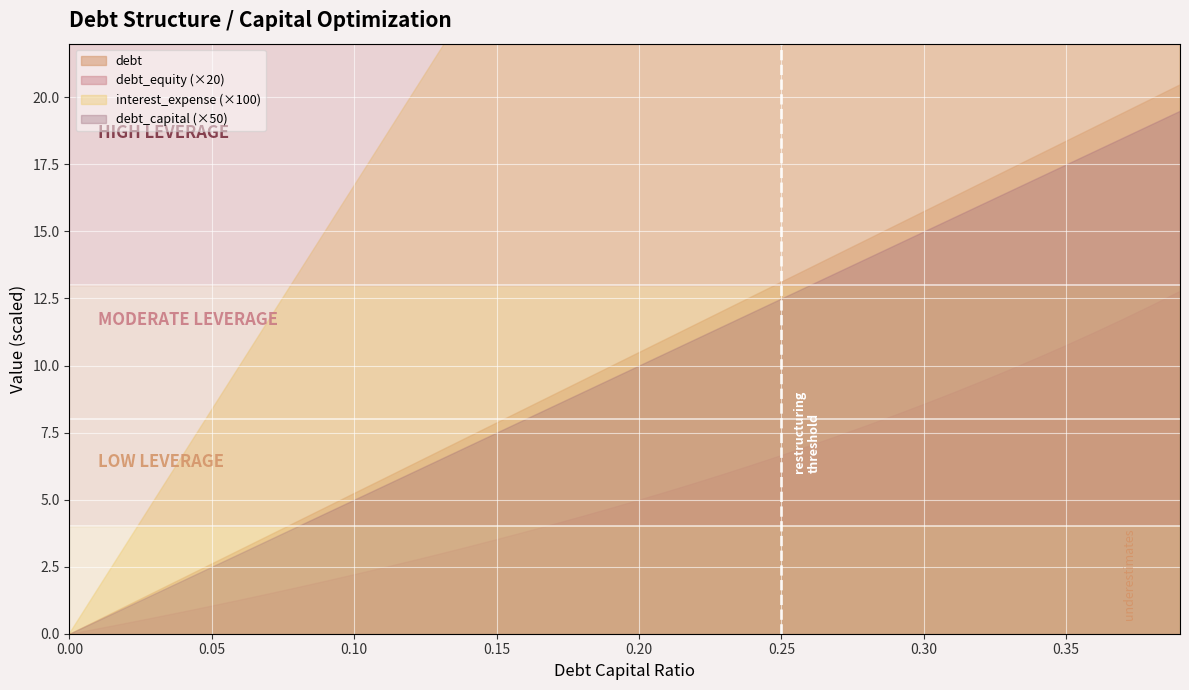

What is the difference between the second highest and second lowest values in the debt_equity series?

0.6